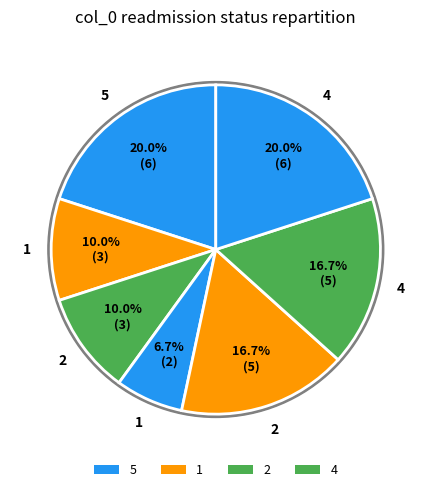

How many segments does this pie chart have?

7